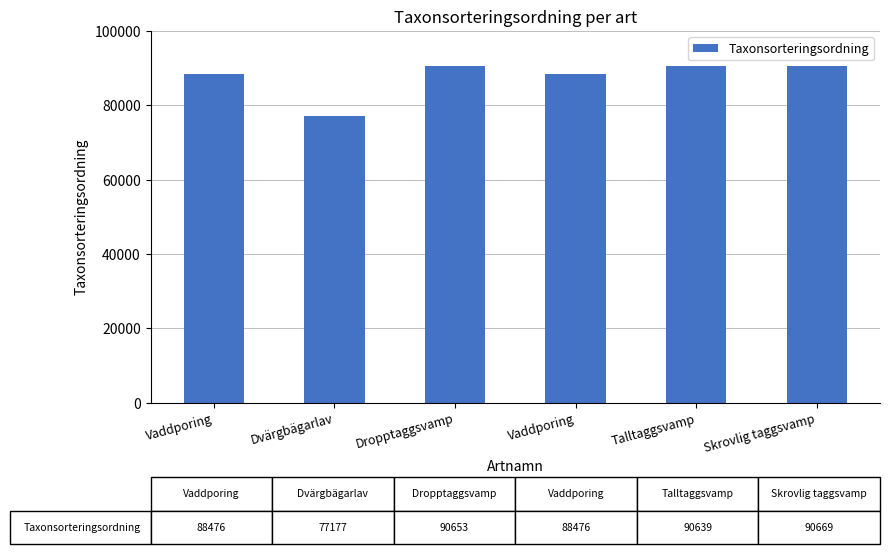

What is the greatest value displayed?

90669